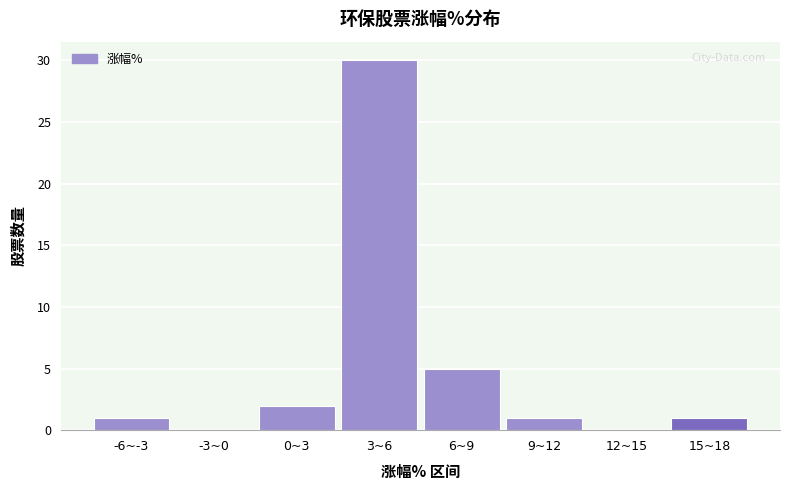

Reading left to right, extract all data points from this chart.

-6~-3=1	-3~0=0	0~3=2	3~6=30	6~9=5	9~12=1	12~15=0	15~18=1